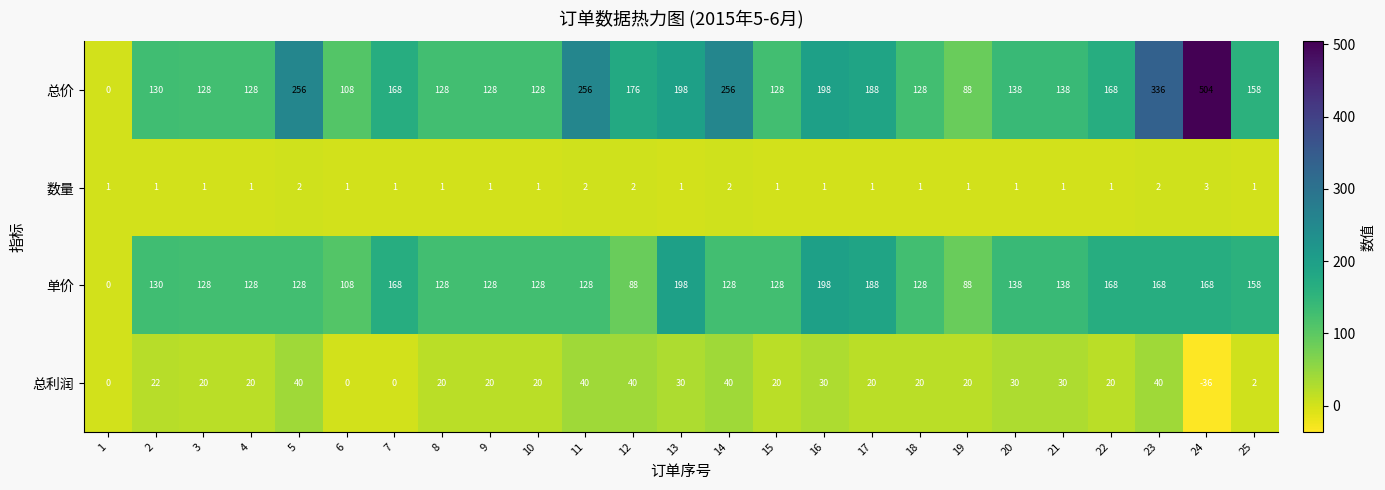

True or false: 单价 has a value of 0 at 1.

True